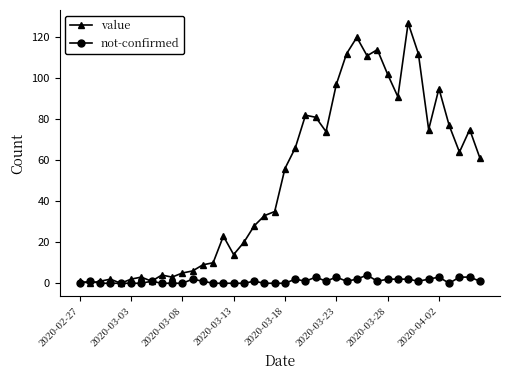

What is the average value of the not-confirmed series?

1